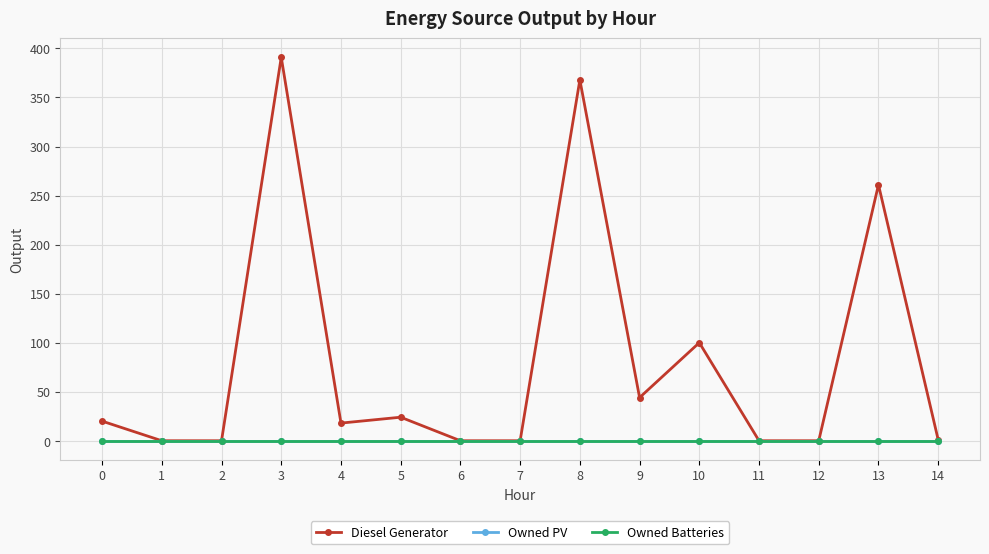

Reading left to right, what are all the values shown in this chart?

Diesel Generator: 20	0	0	391	18	24	0	0	368	44	100	0	0	261	1
Owned PV: 0	0	0	0	0	0	0	0	0	0	0	0	0	0	0
Owned Batteries: 0	0	0	0	0	0	0	0	0	0	0	0	0	0	0